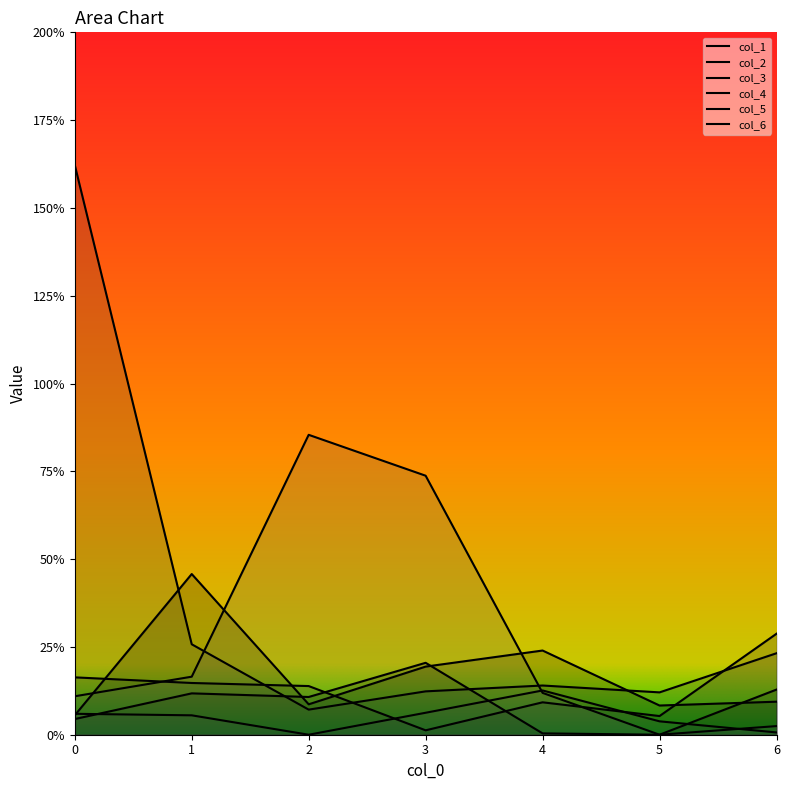

Count the col_1 values in the range 0 to 1.

7